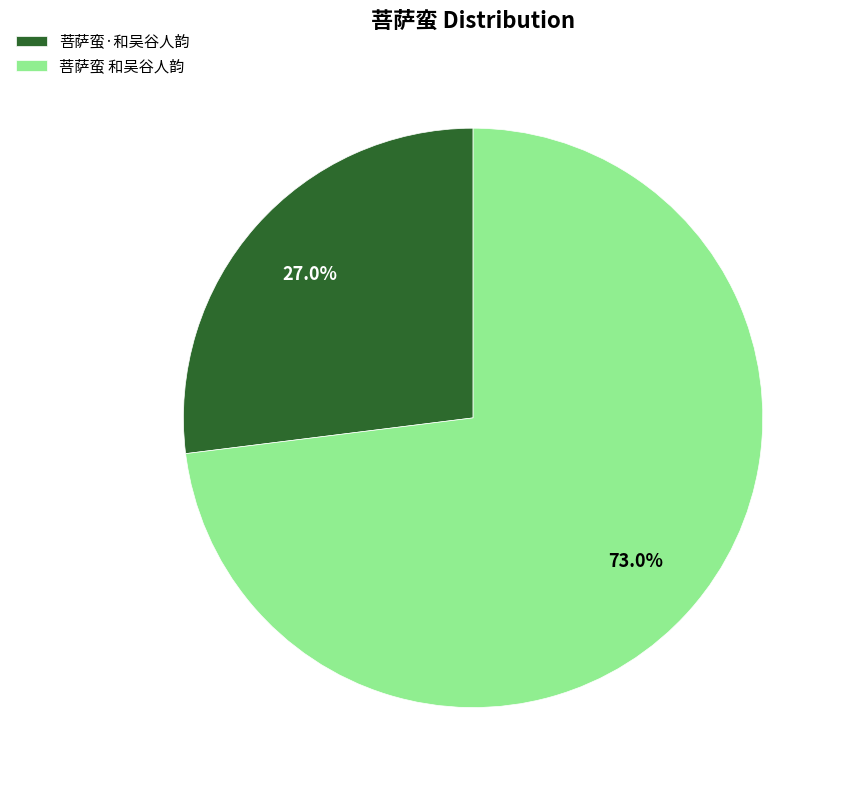

The 菩萨蛮 和吴谷人韵 slice represents 83% of the pie. True or false?

False